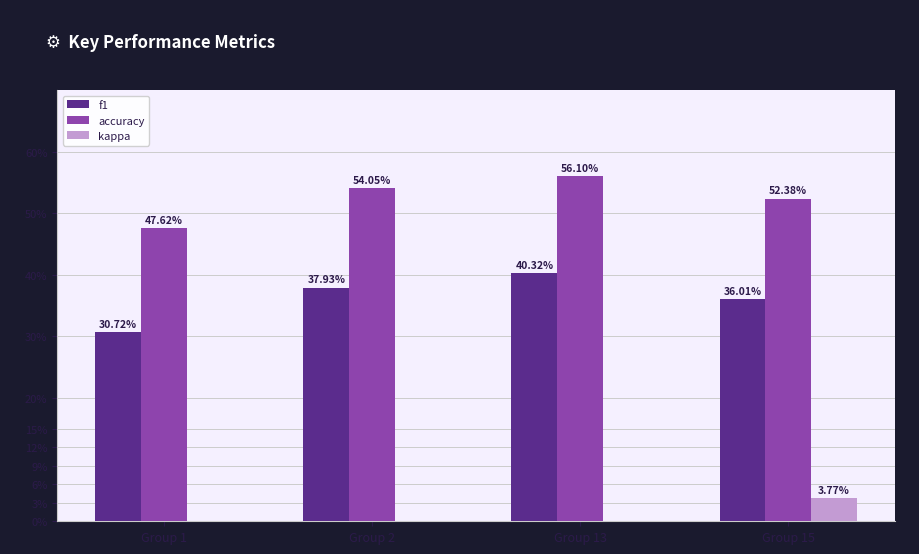

The value of kappa at Group 2 is -0.0. True or false?

False